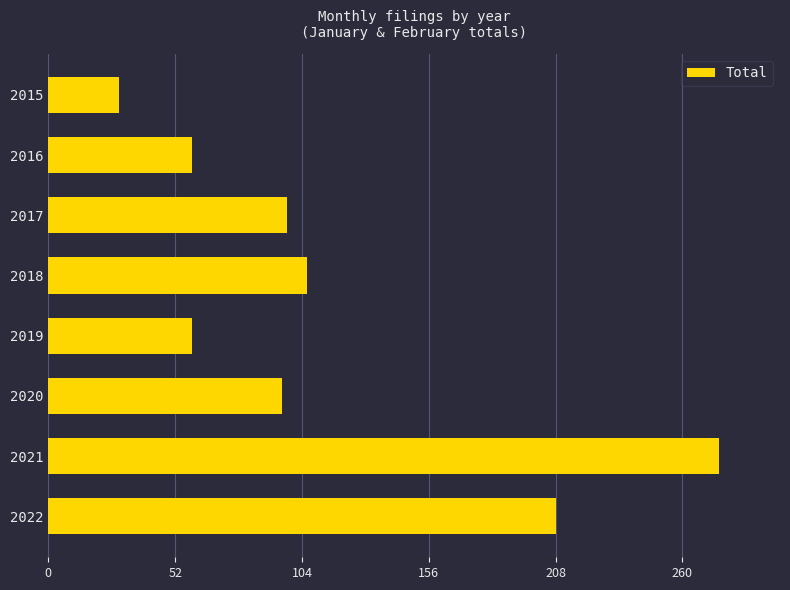

What is the sum of all values?

930